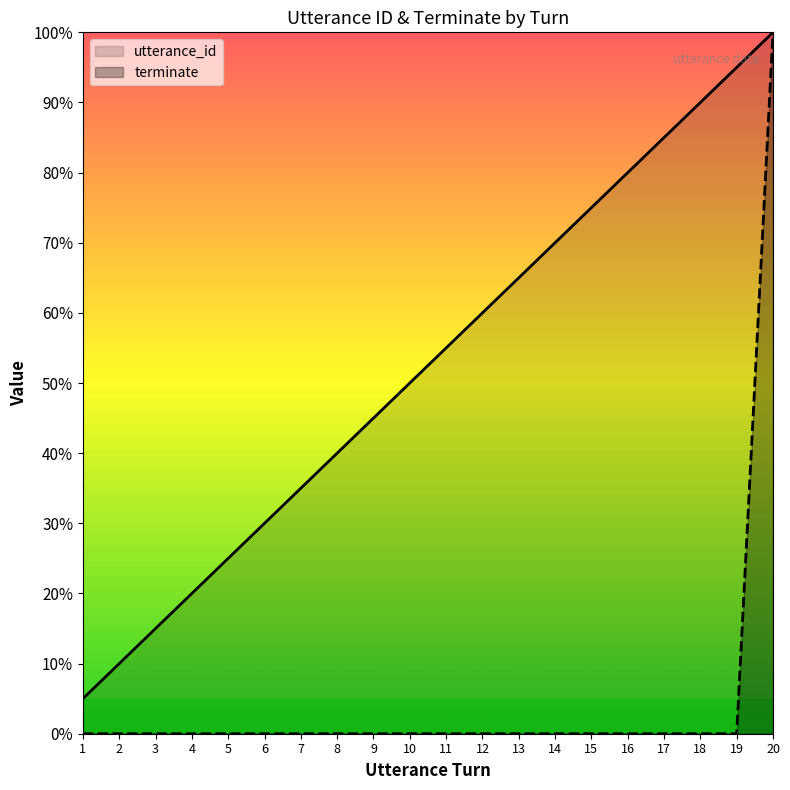

How many lines are shown in the chart?

2